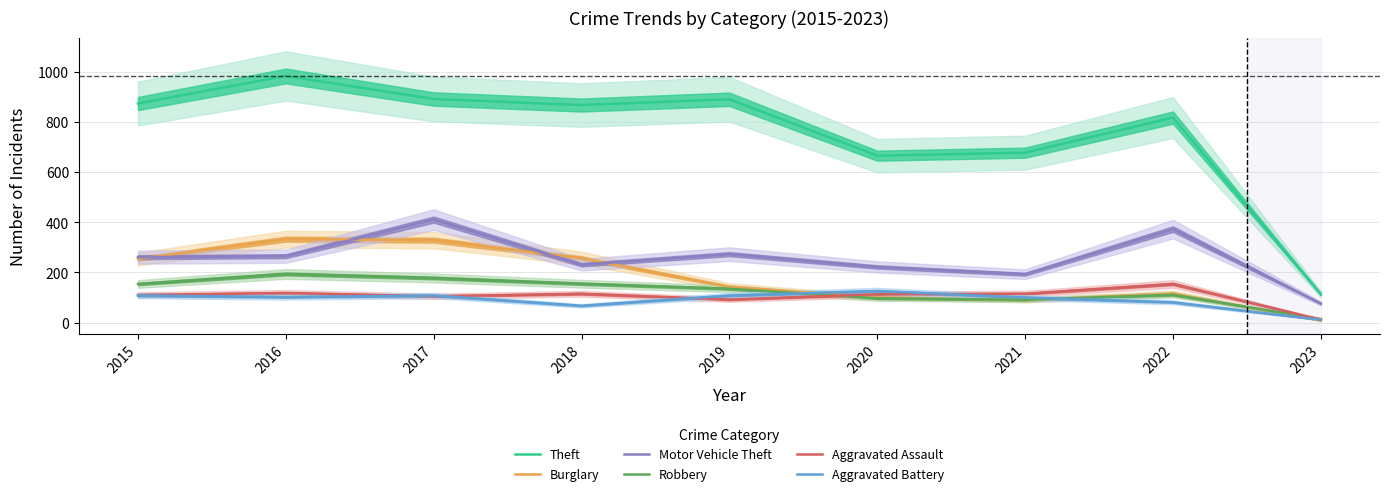

Is it true that Aggravated Assault equals 12 at 2023?

True